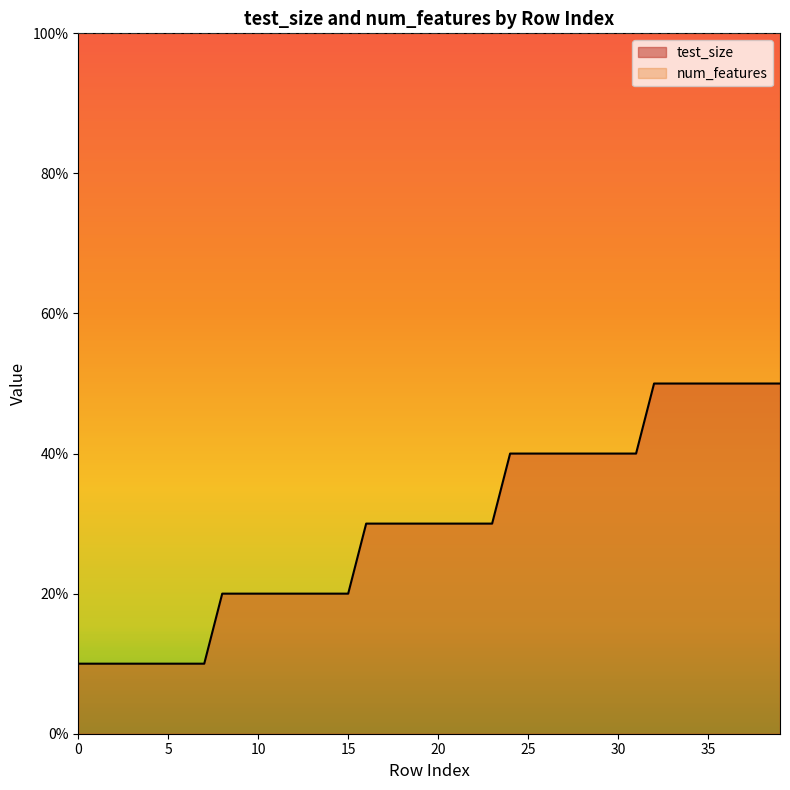

What is the value of the 14th point from the left?

0.2